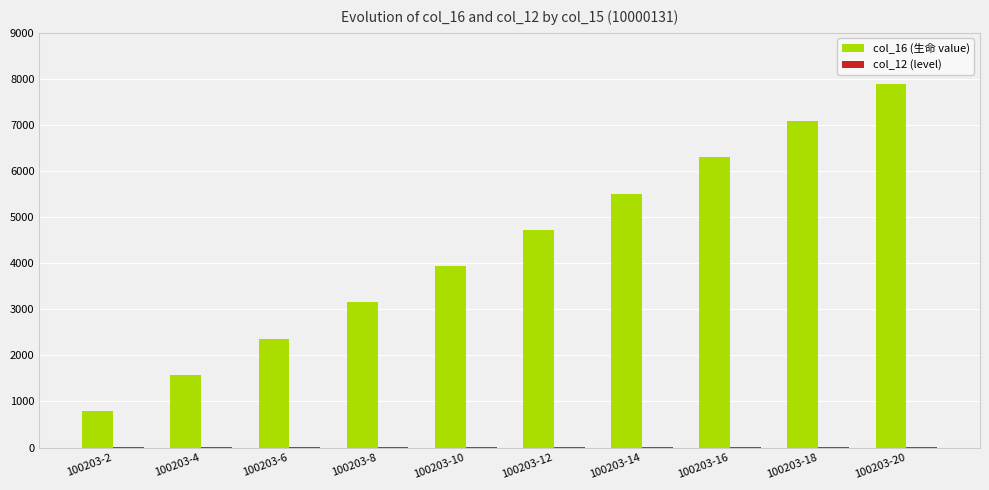

At which category is the sum across all series the highest?

100203-20